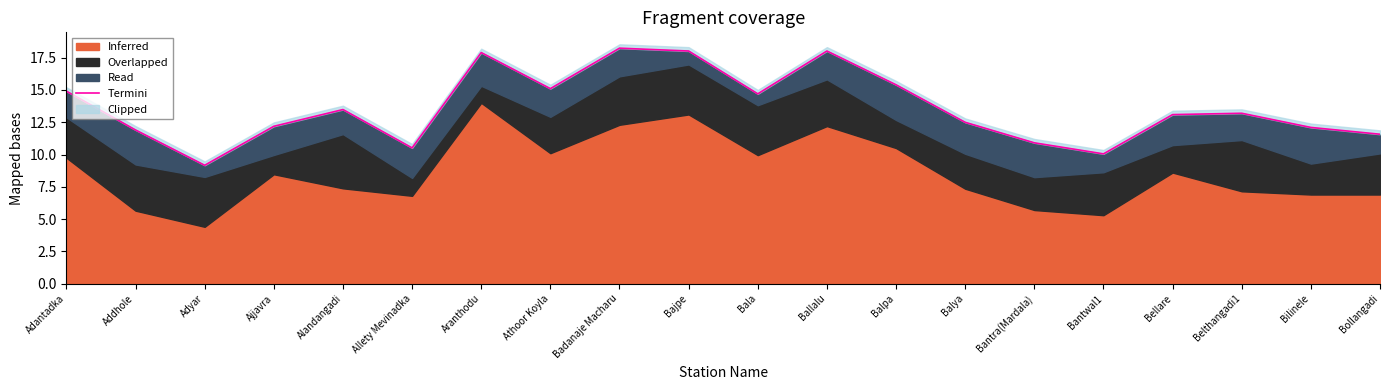

Rank the categories by value from highest to lowest.

Badanaje Macharu, Ballalu, Bajpe, Aranthodu, Balpa, Athoor Koyla, Adantadka, Bala, Alandangadi, Belthangadi1, Bellare, Balya, Ajjavra, Bilinele, Addhole, Bollangadi, Bantra(Mardala), Allety Mevinadka, Bantwal1, Adyar